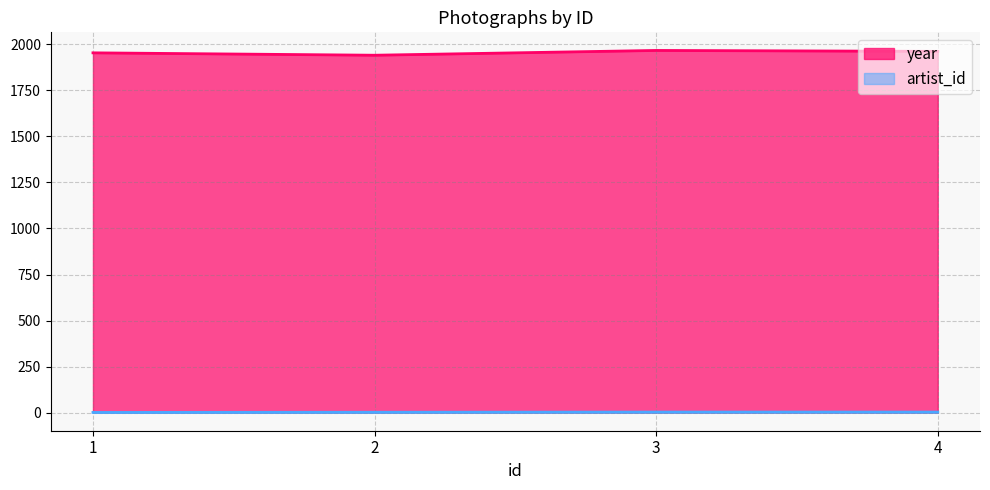

True or false: artist_id and year intersect in this chart.

False